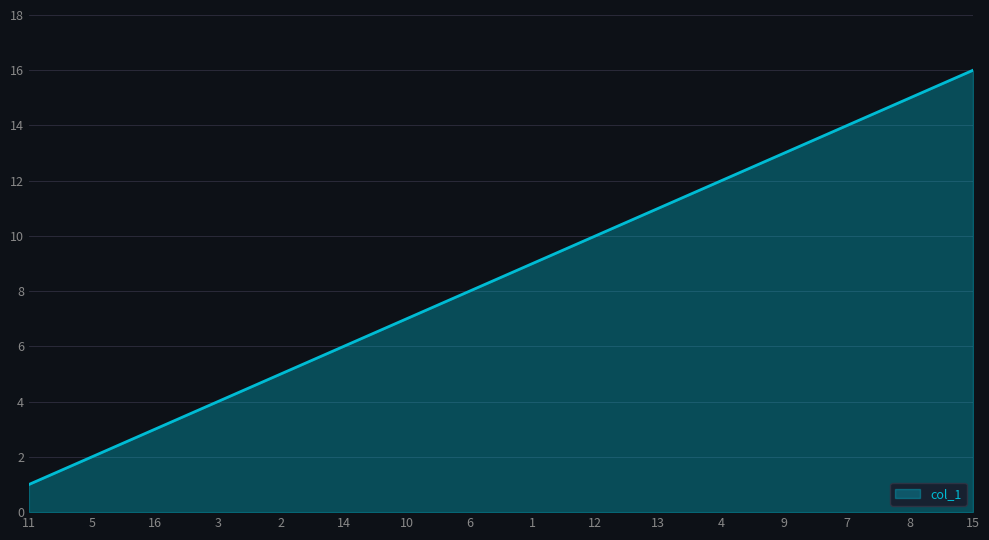

Reading left to right, extract all data points from this chart.

1	2	3	4	5	6	7	8	9	10	11	12	13	14	15	16